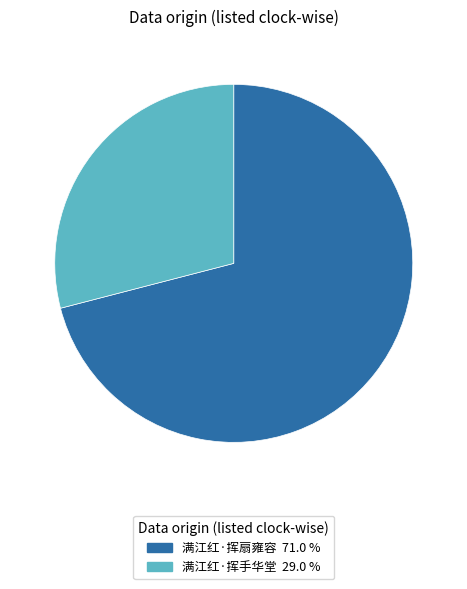

Does 满江红·挥手华堂 represent more than half of the total?

No